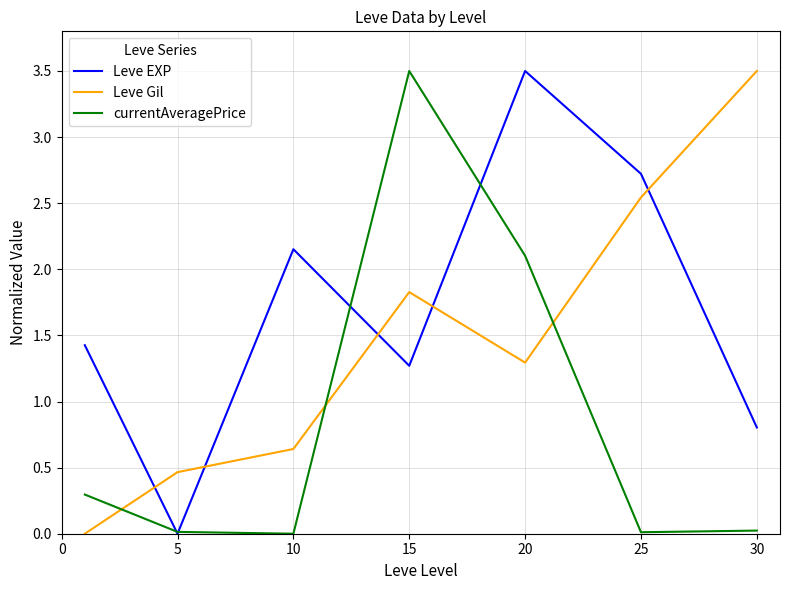

Which series has the largest total across all categories?

Leve EXP